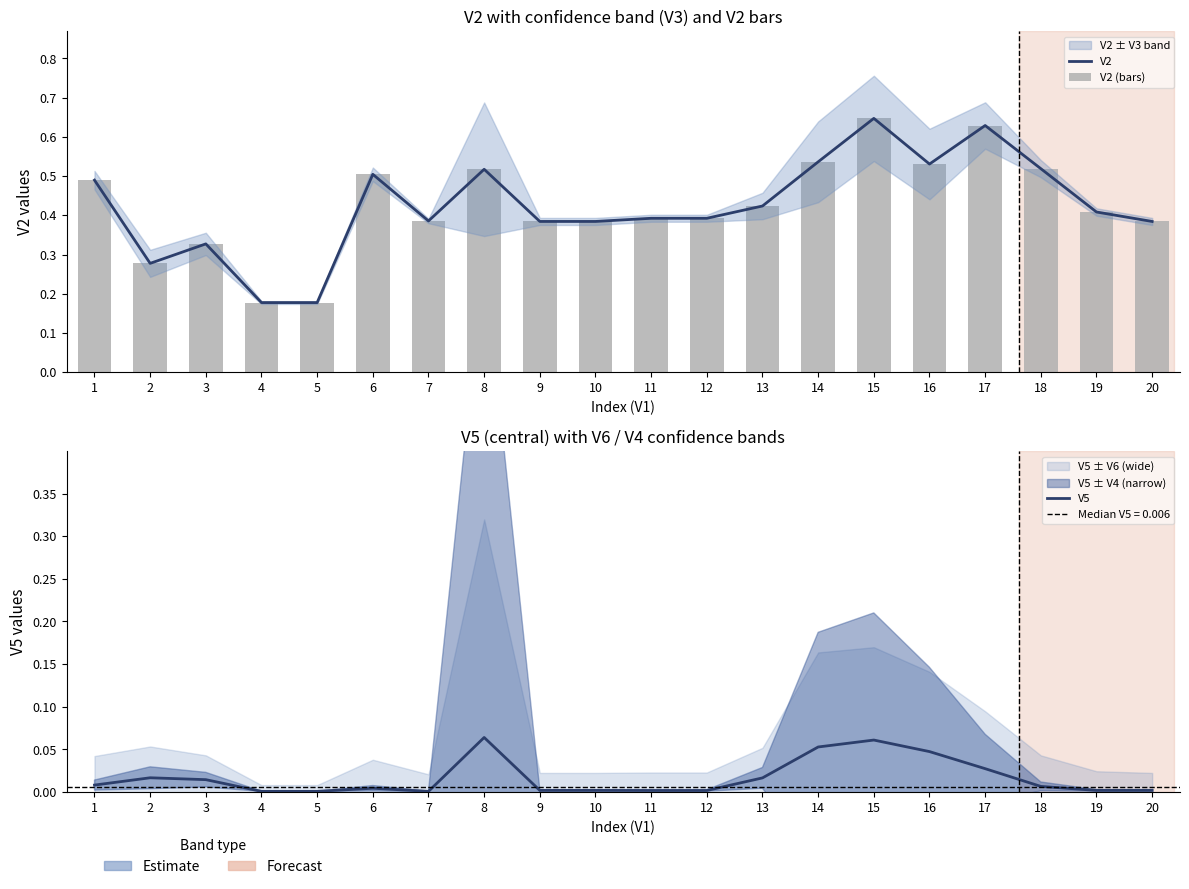

How many groups of bars are there?

20